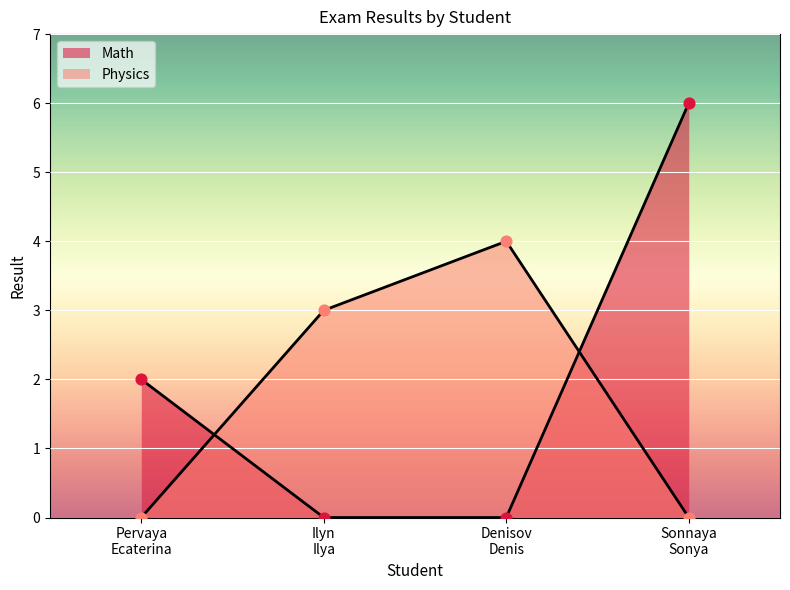

Which series has the largest total across all categories?

Math